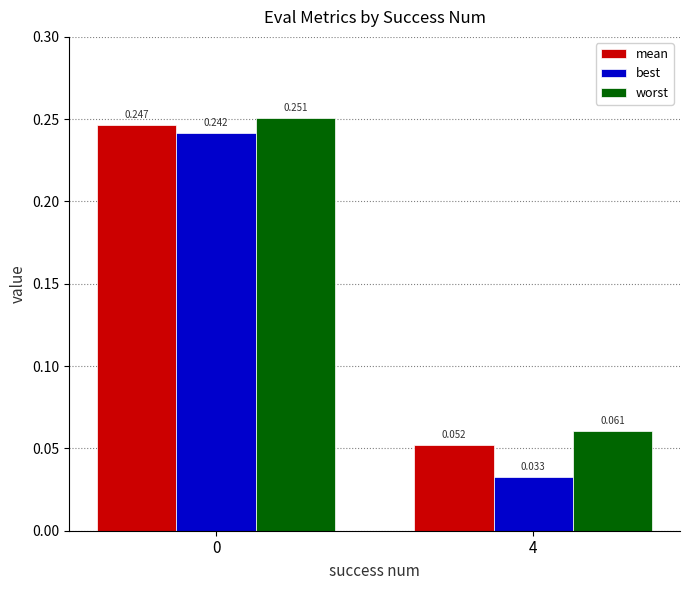

How many bars are there in each group?

3